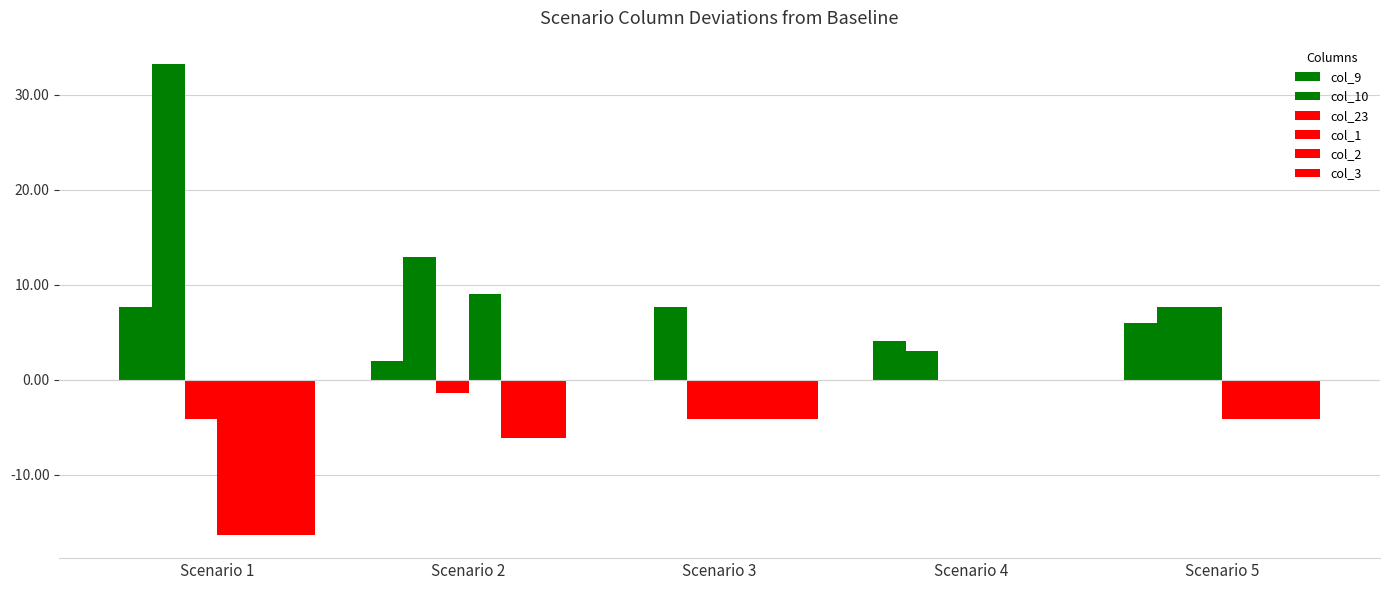

What is the difference between the maximum and minimum values in the col_3 series?

16.3